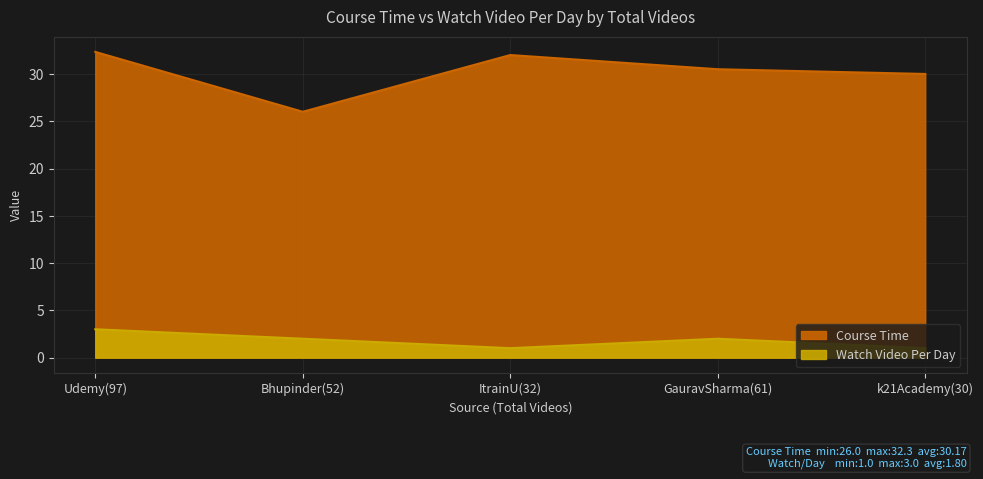

How many lines are shown in the chart?

2